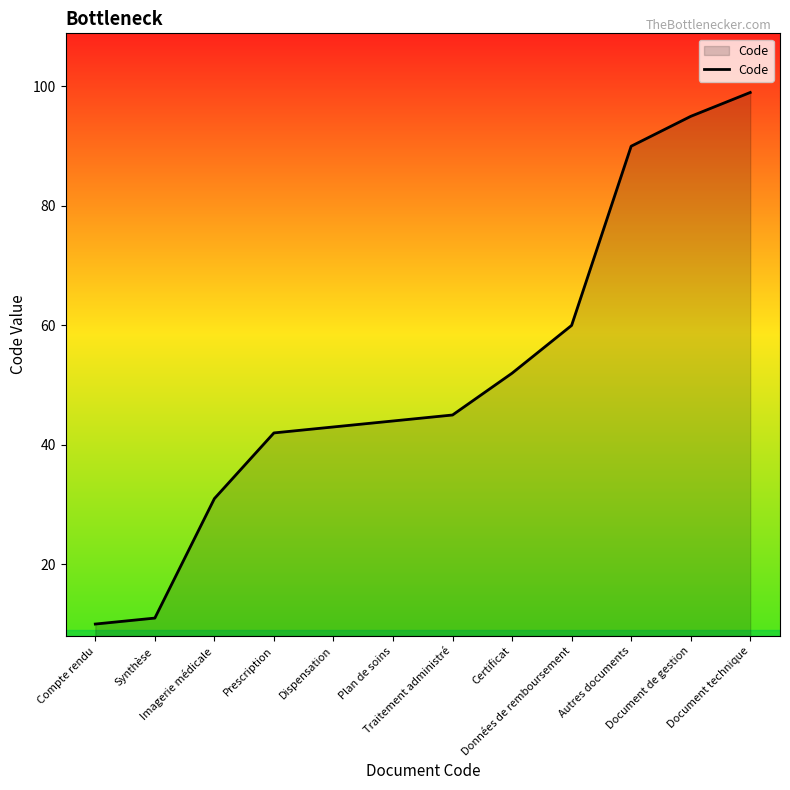

Reading right to left, list all the values displayed in this chart.

99	95	90	60	52	45	44	43	42	31	11	10